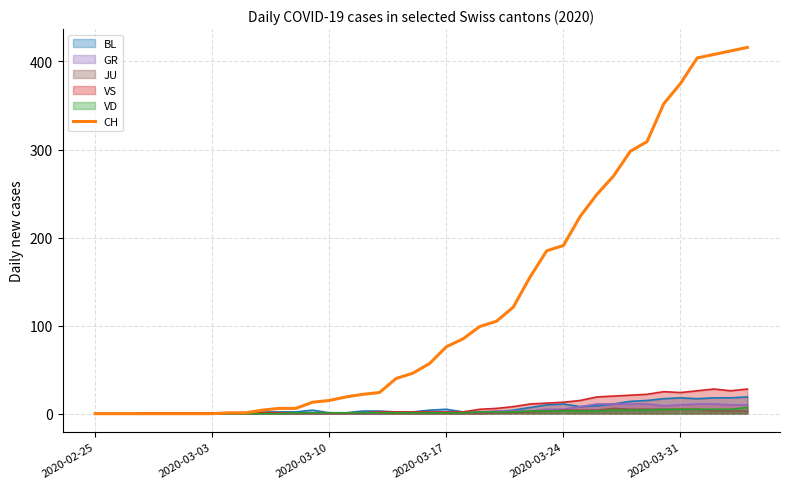

How many values are below 57?

20